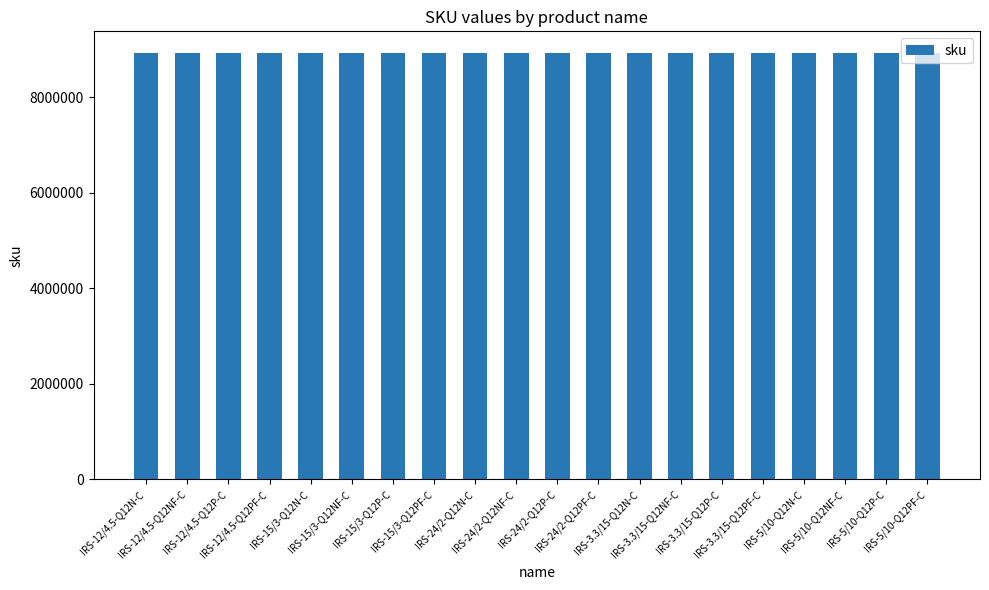

What is the value of the 4th bar from the left?

8928146